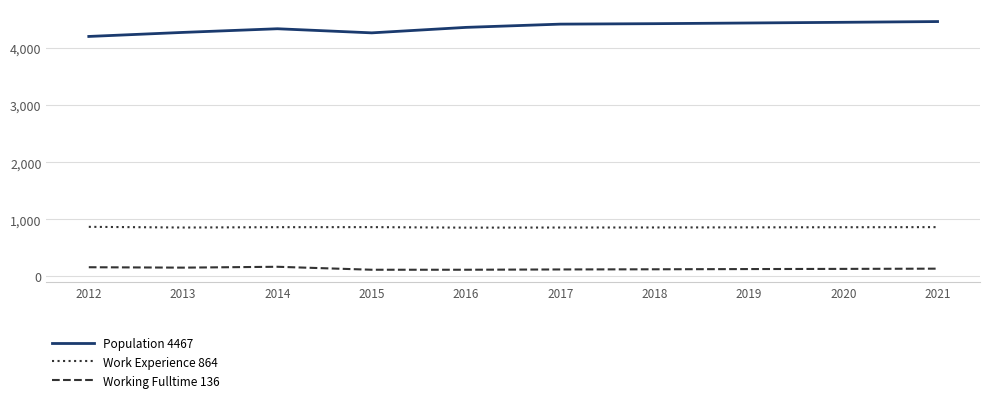

At 2013, list the series in order from smallest to largest.

Working Fulltime 136, Work Experience 864, Population 4467